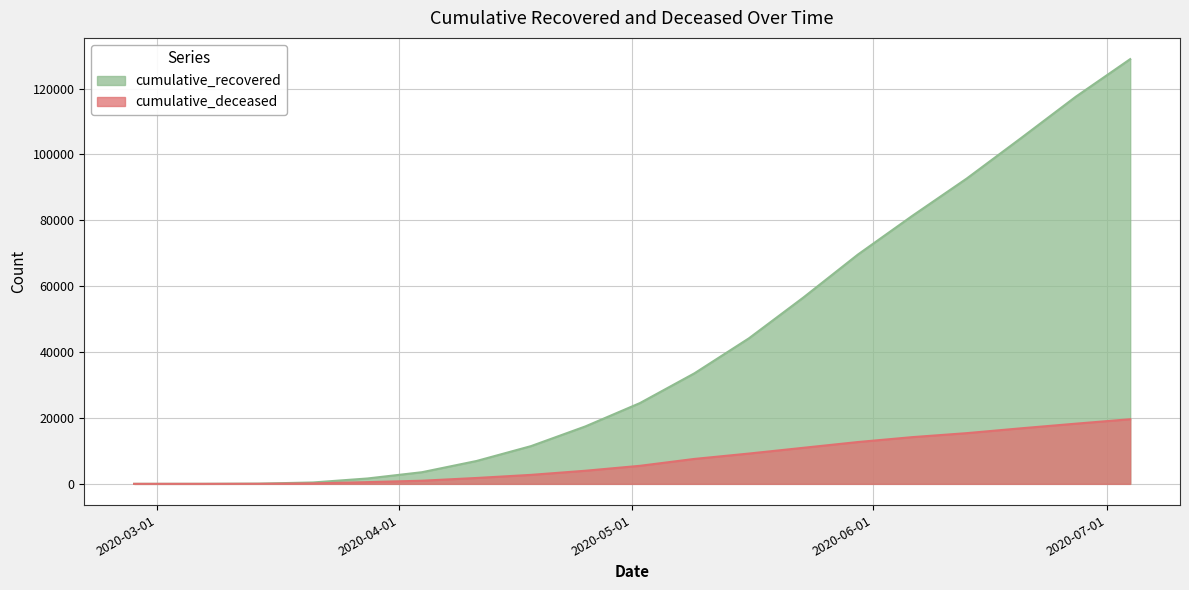

How many lines are shown in the chart?

2